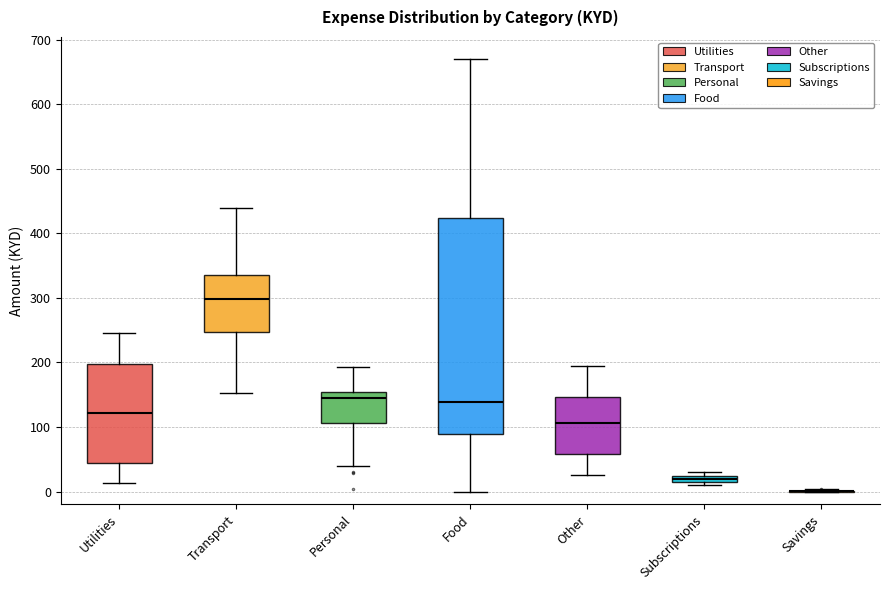

Where does the lower whisker of the box for Food end on the y-axis? The values are not printed on the chart, so give them approximately, as read against the axis.

0